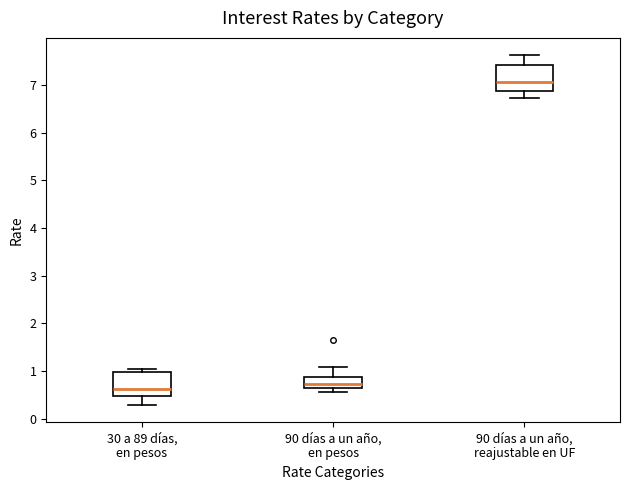

Reading left to right, transcribe this box plot: for each box, give where its median line is, the range the box spans, and where its two whiskers end, as read against the y-axis. The values are not printed on the chart, so give them approximately, as read against the axis.

30 a 89 días, en pesos: median 0.6, box 0.5 to 1.0, whiskers 0.3 to 1.0 (just above the box's upper edge)
90 días a un año, en pesos: median 0.7 (inside the box), box 0.7 to 0.9, whiskers 0.6 to 1.1
90 días a un año, reajustable en UF: median 7.1, box 6.9 to 7.4, whiskers 6.7 to 7.6